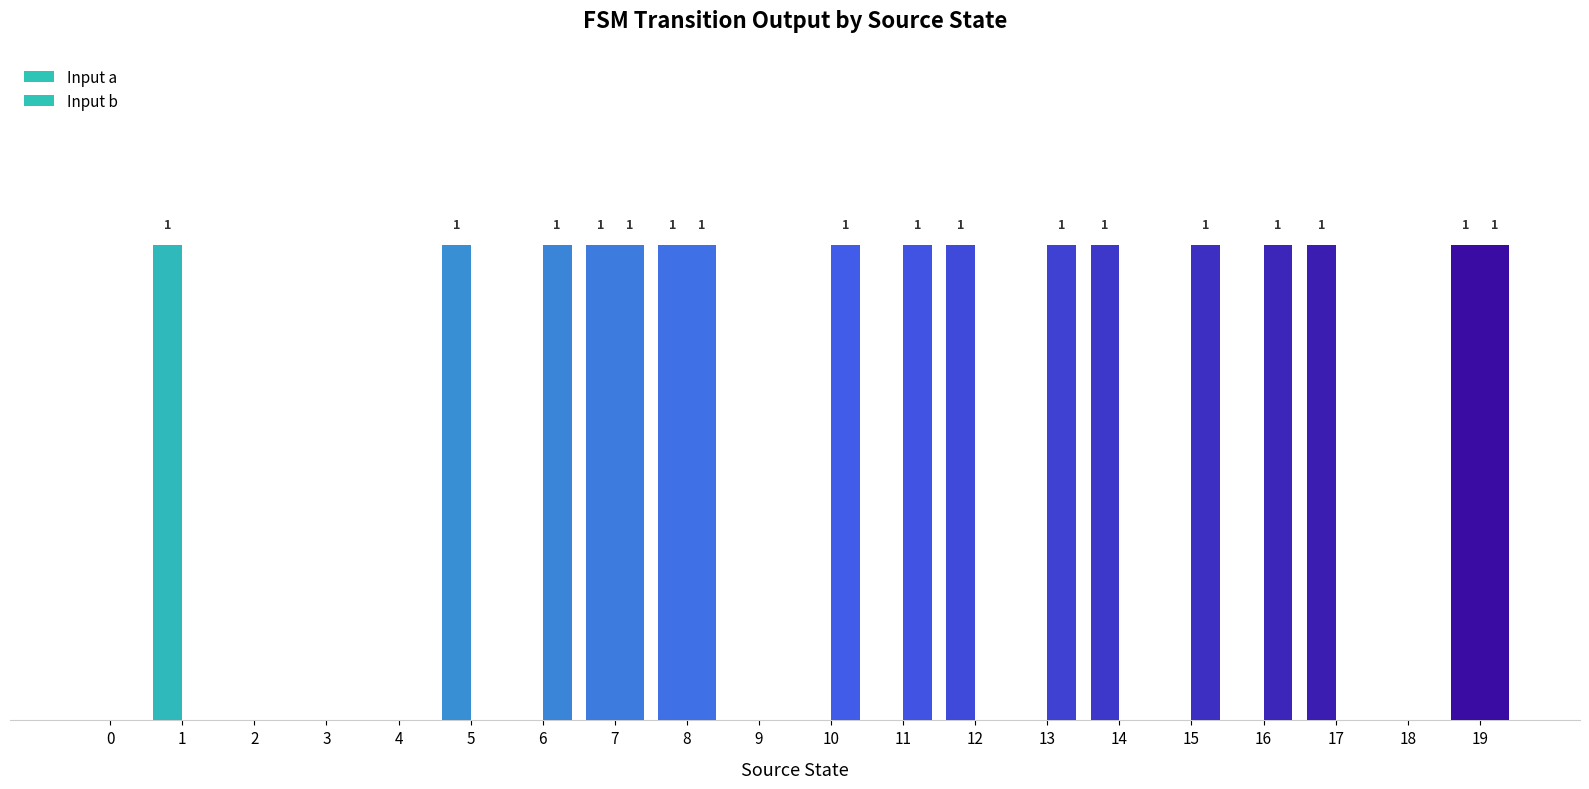

Are the bars grouped side by side (vs. stacked)?

Yes